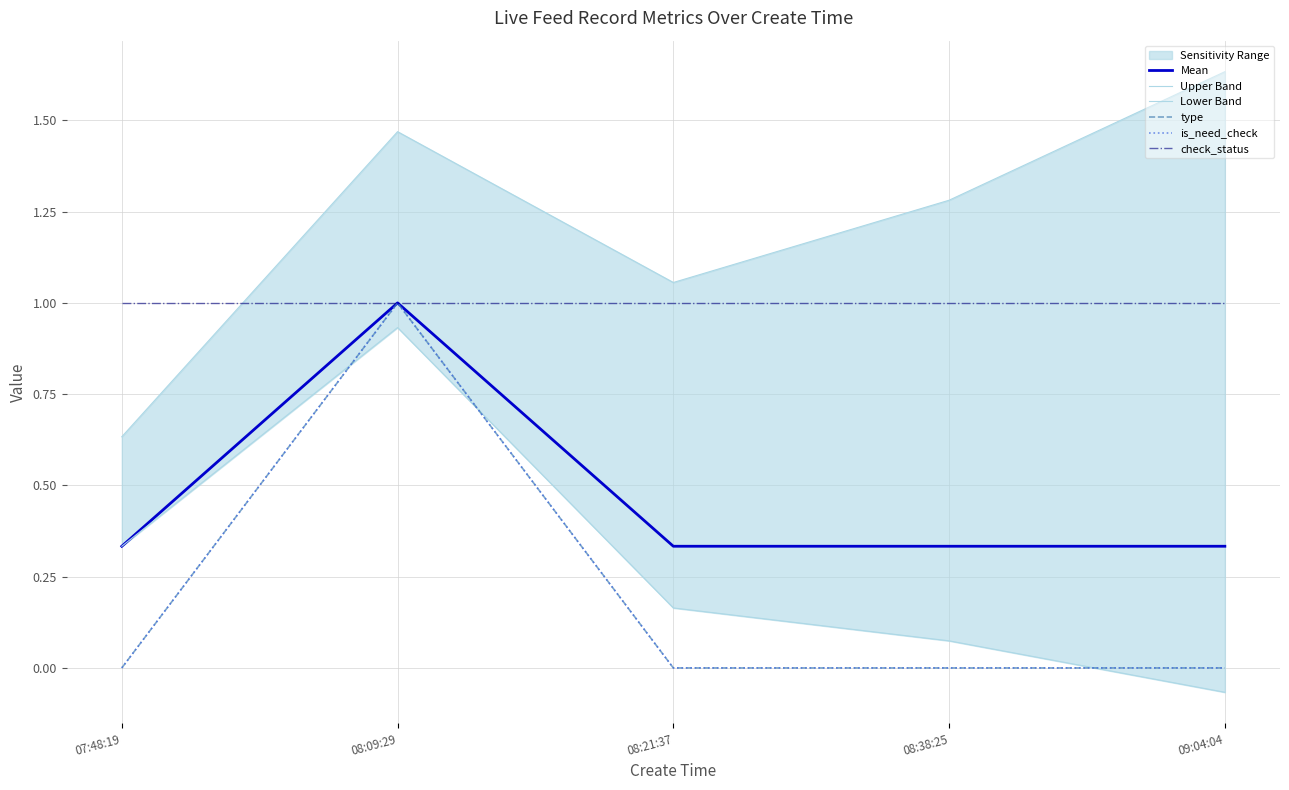

Between 08:09:29 and 07:48:19, which is larger?

08:09:29